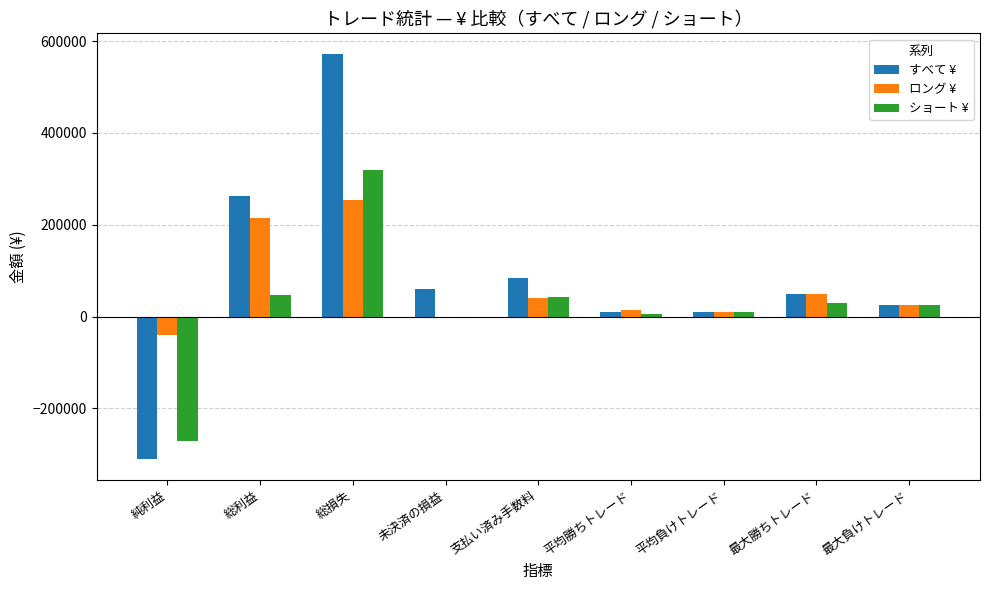

What is the sum of all ショート ¥ values?

207908.8